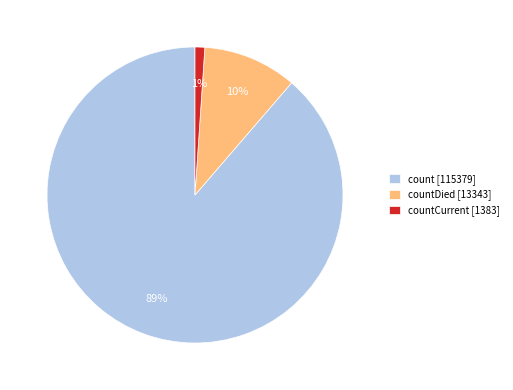

Rank the categories by value from highest to lowest.

count [115379], countDied [13343], countCurrent [1383]